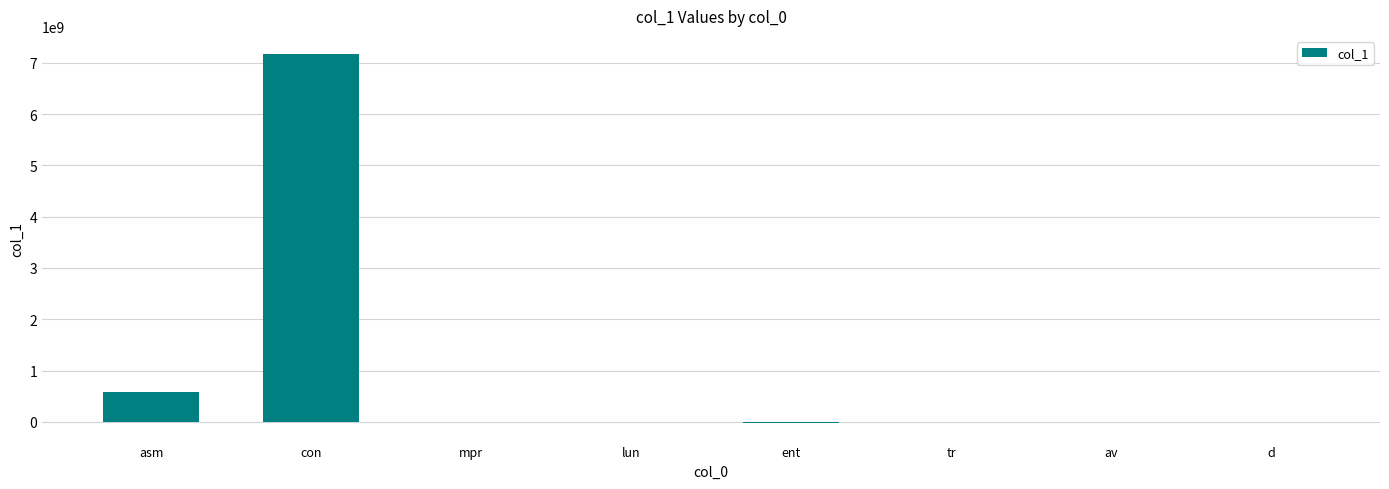

Which label corresponds to the largest value in the chart?

con